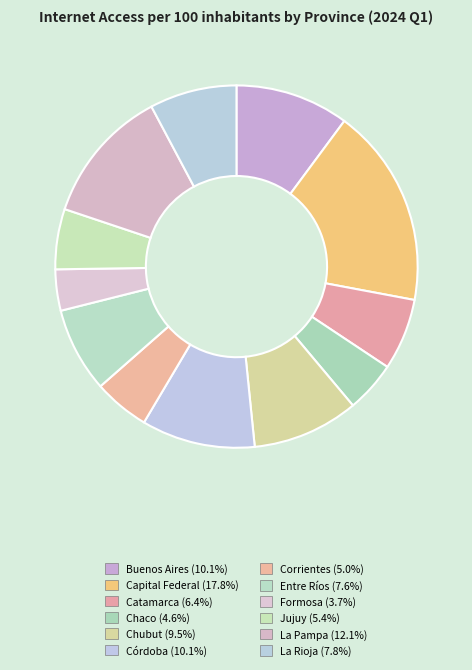

How much of the chart is everything except La Rioja?

92.2%